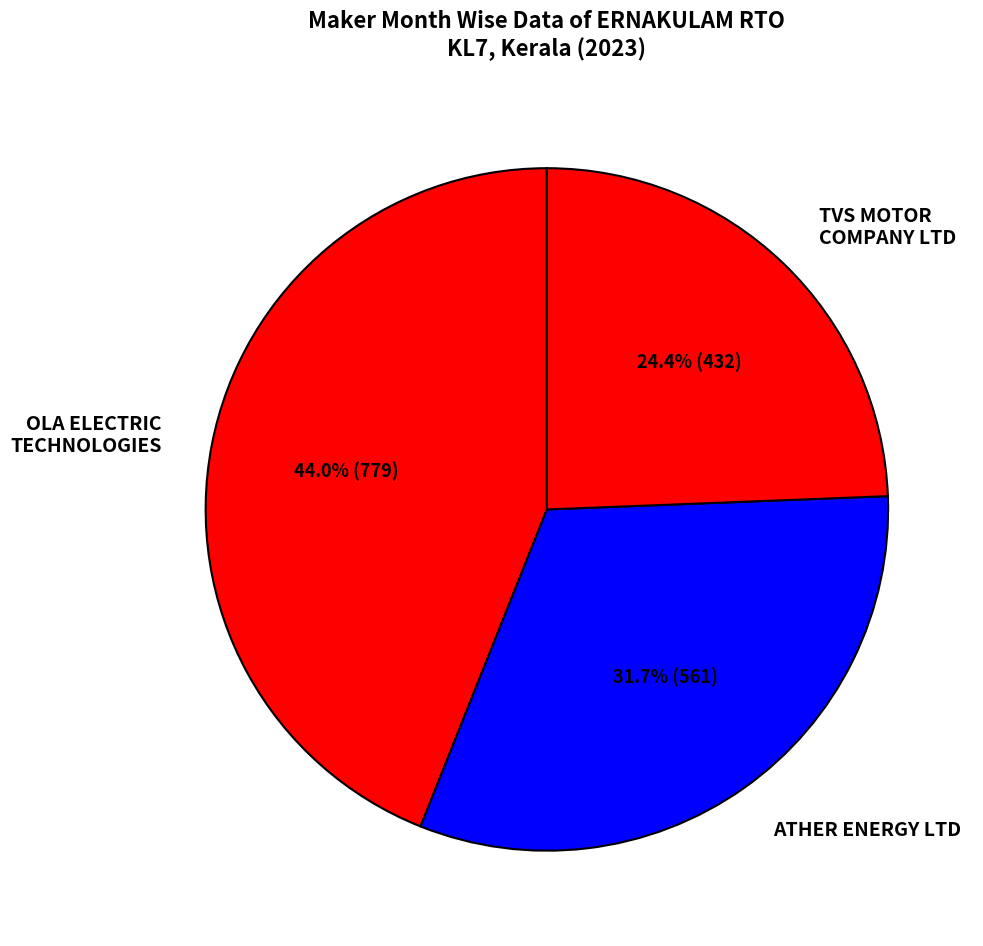

Rank the categories by value from highest to lowest.

OLA ELECTRIC TECHNOLOGIES, ATHER ENERGY LTD, TVS MOTOR COMPANY LTD